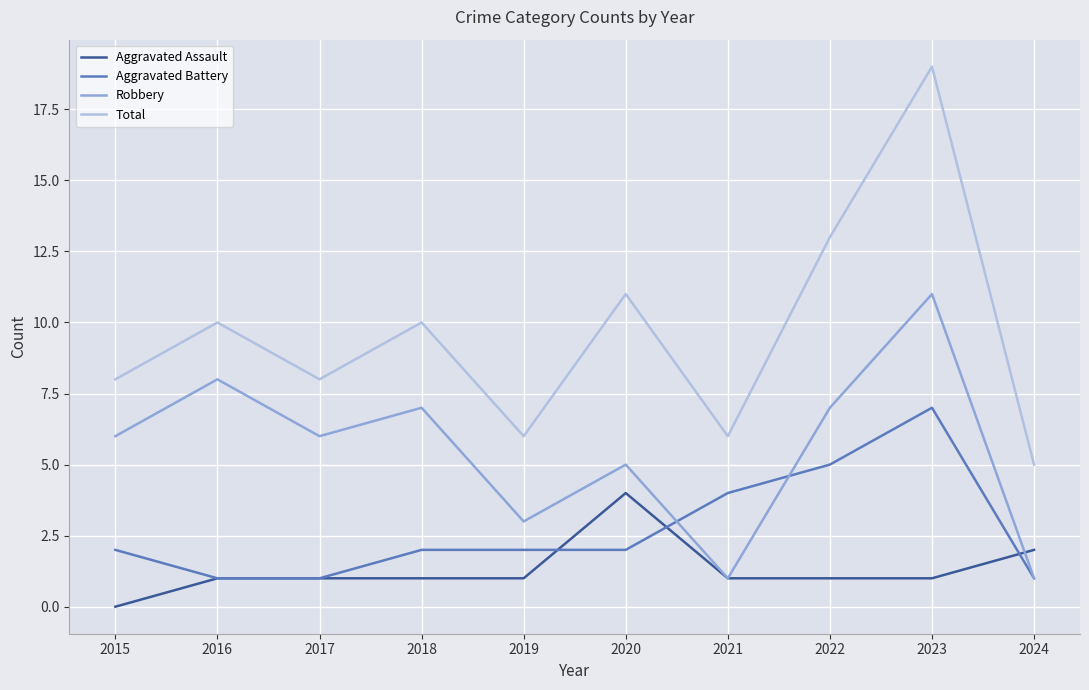

Is this an area chart (filled region under the line)?

No